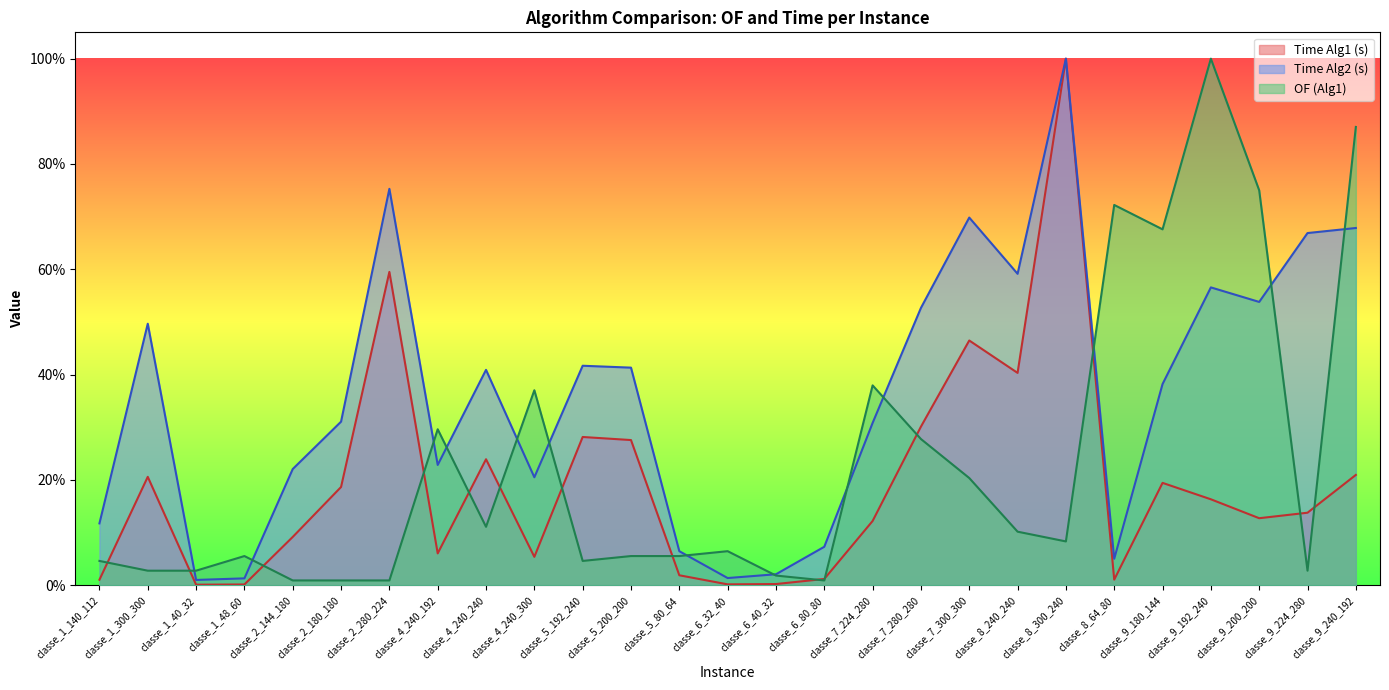

True or false: Time Alg2 (s) has a value of 59.6 at classe_5_192_240.

False